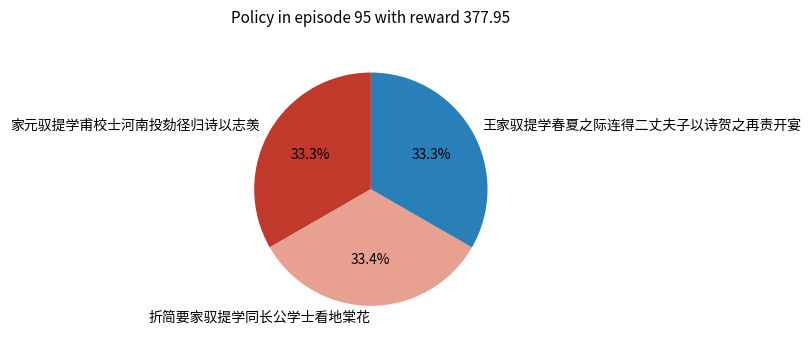

What percentage do 王家驭提学春夏之际连得二丈夫子以诗贺之再责开宴 and 家元驭提学甫校士河南投劾径归诗以志羡 together represent?

66.6%